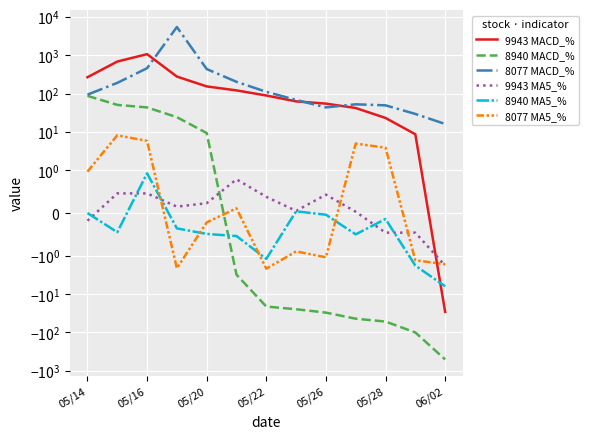

What is the average value of the 8940 MACD_% series?

-43.3